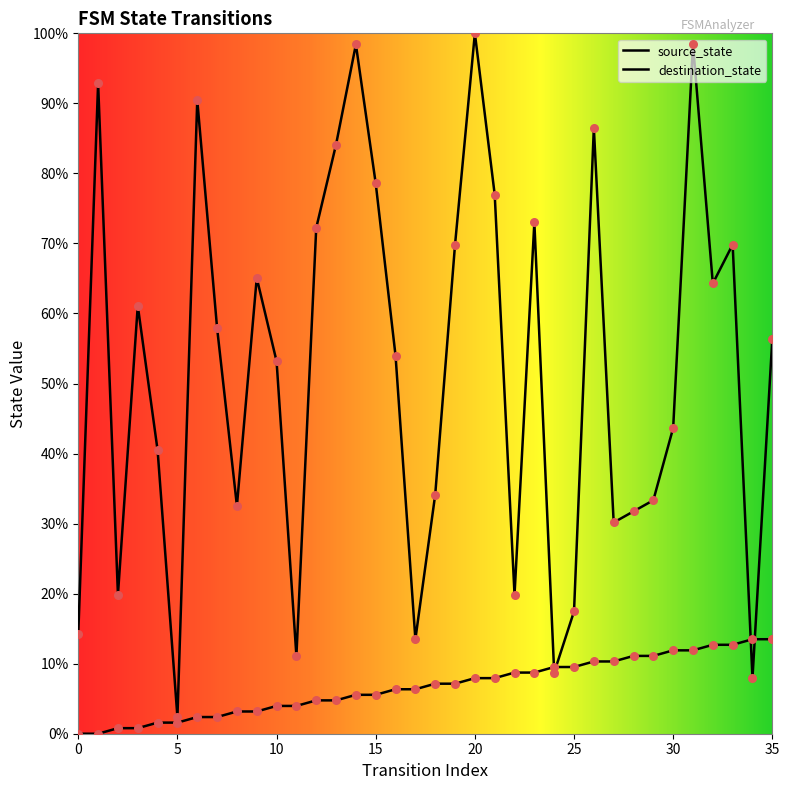

What is the total value across all series at 28?

42.9